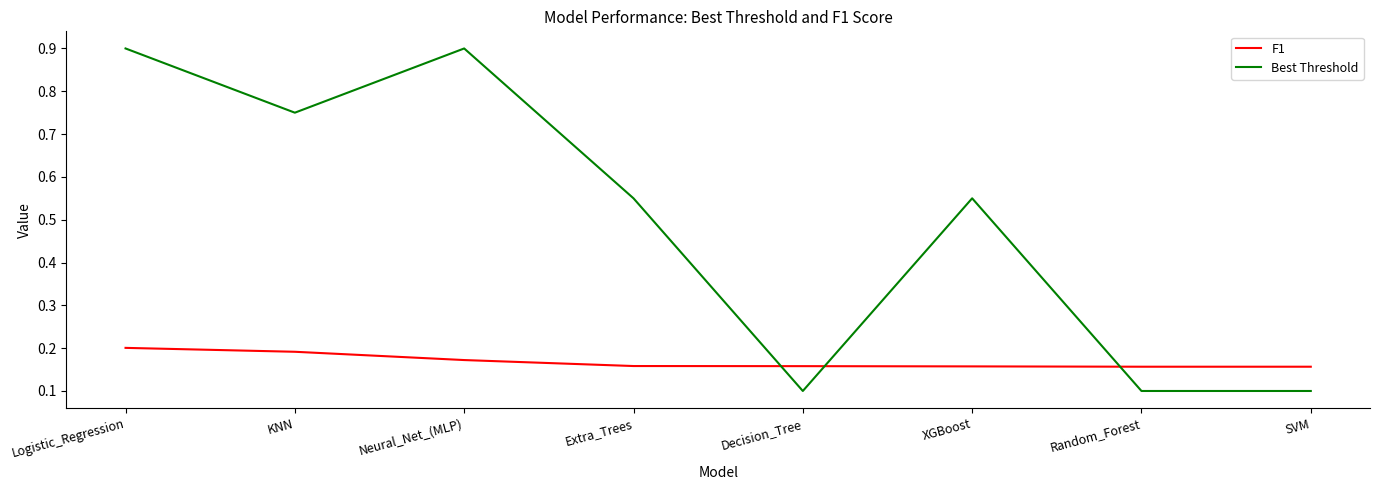

How many F1 values are between 0 and 1?

8